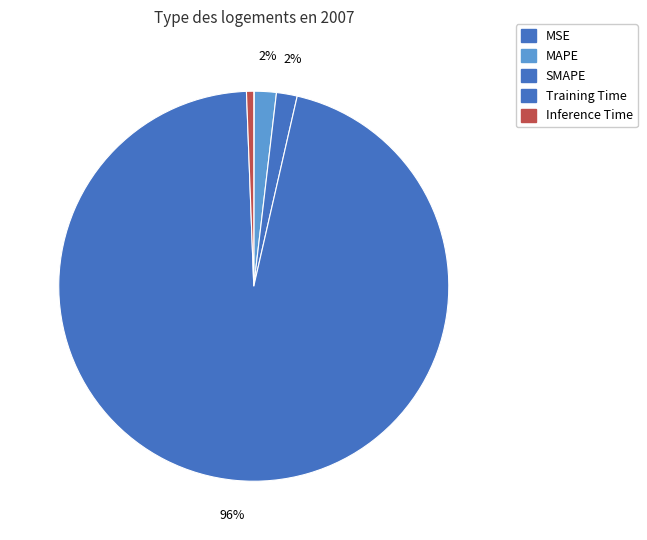

Does any single category account for the majority?

Yes